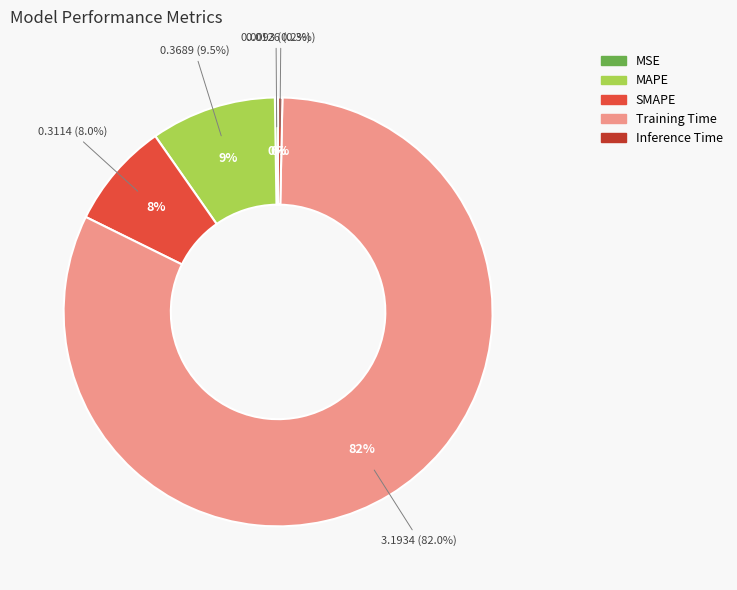

How much of the chart is everything except SMAPE?

92.0%